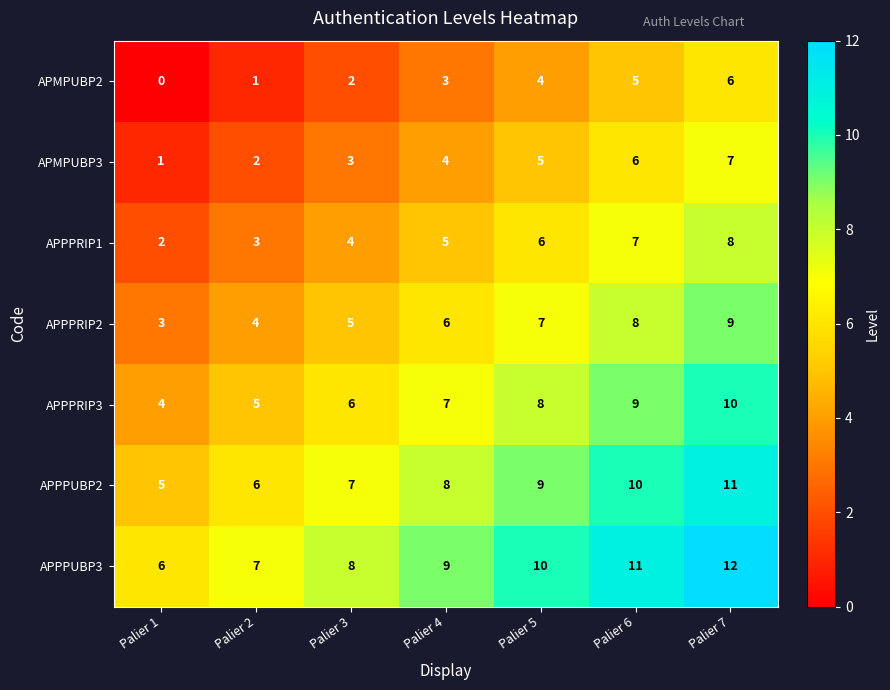

What is the total value across all series at Palier 1?

21